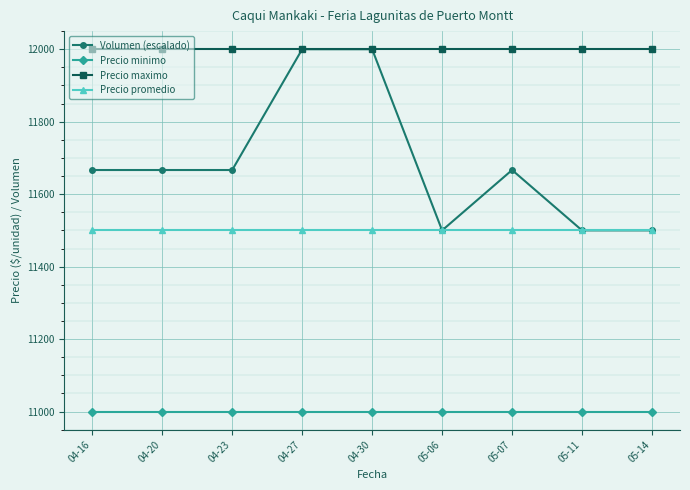

What is the value of the Precio minimo point at the 5th from the left?

11000.0